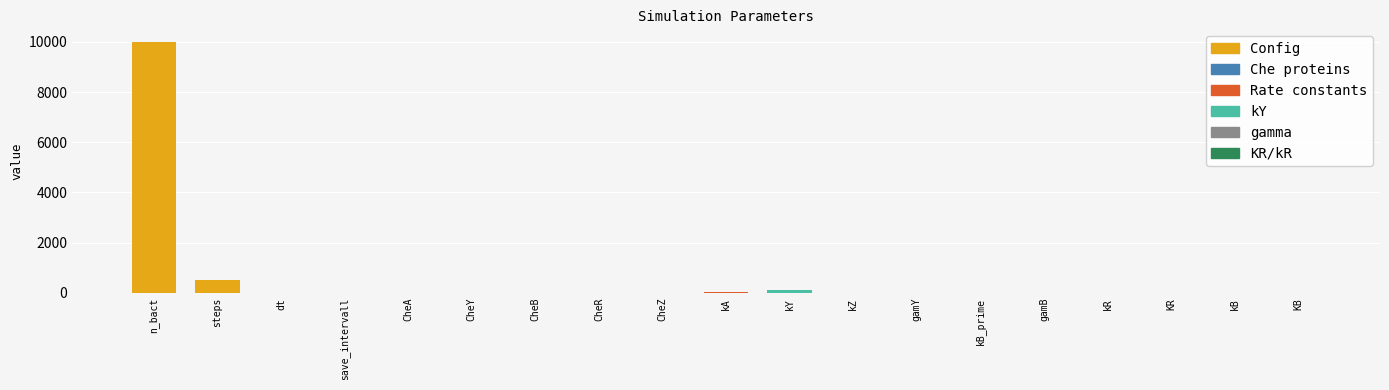

What is the greatest value displayed?

10000.0